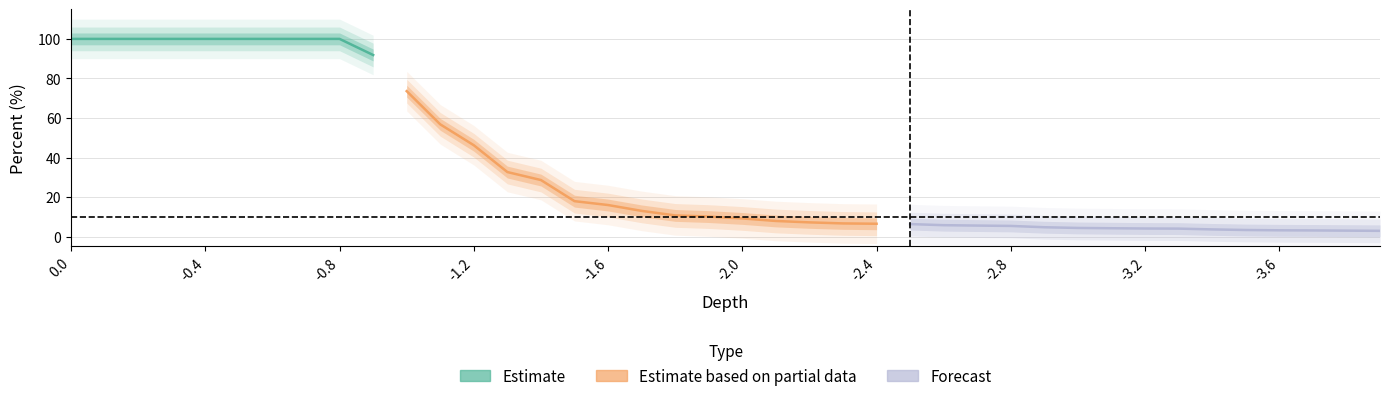

What is the average value of the depth series?

-1.9